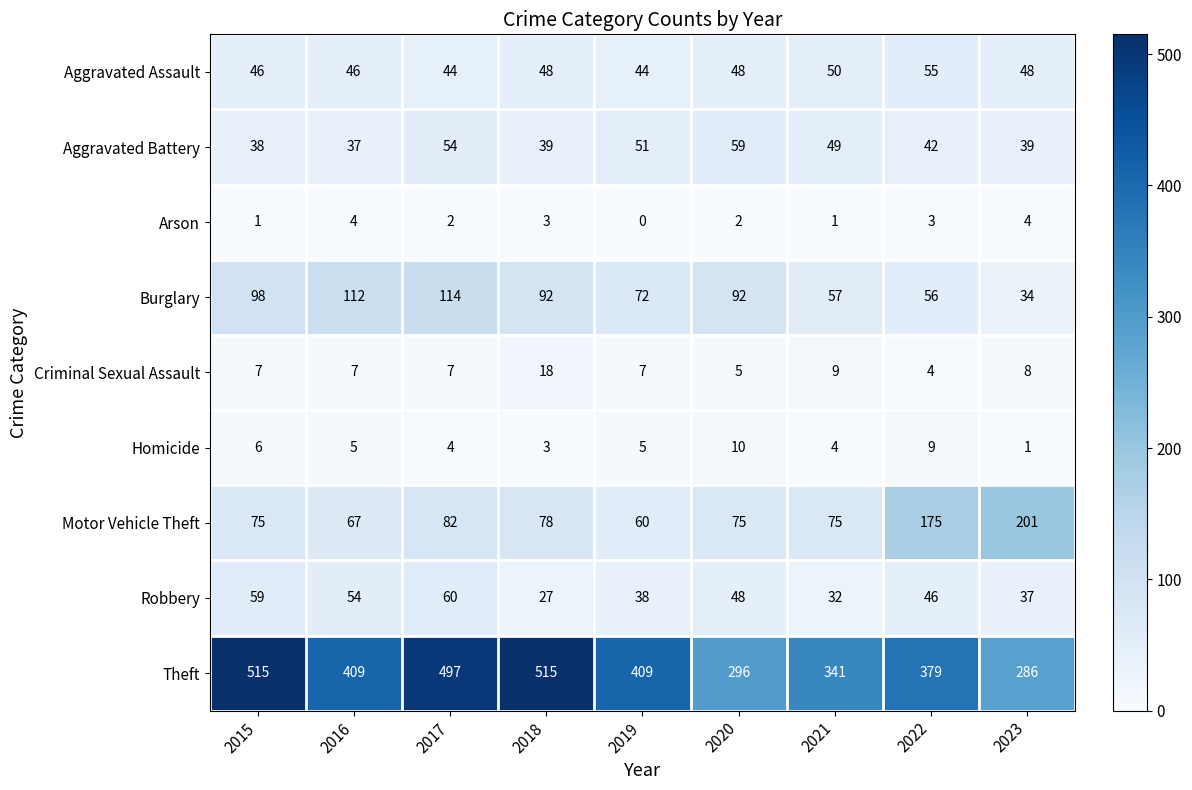

Rank the series by their maximum value, from highest to lowest.

Theft, Motor Vehicle Theft, Burglary, Robbery, Aggravated Battery, Aggravated Assault, Criminal Sexual Assault, Homicide, Arson